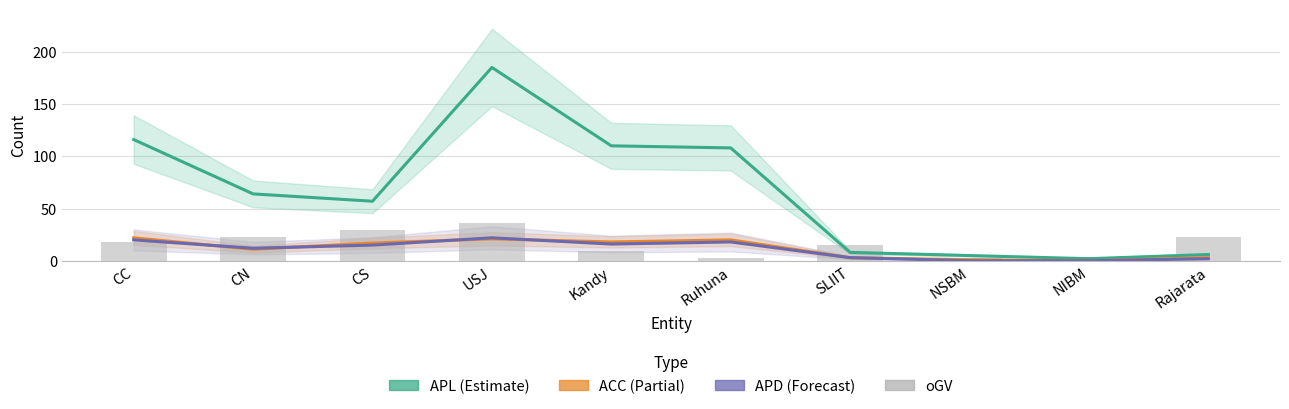

What is the total value across all series at Ruhuna?

149